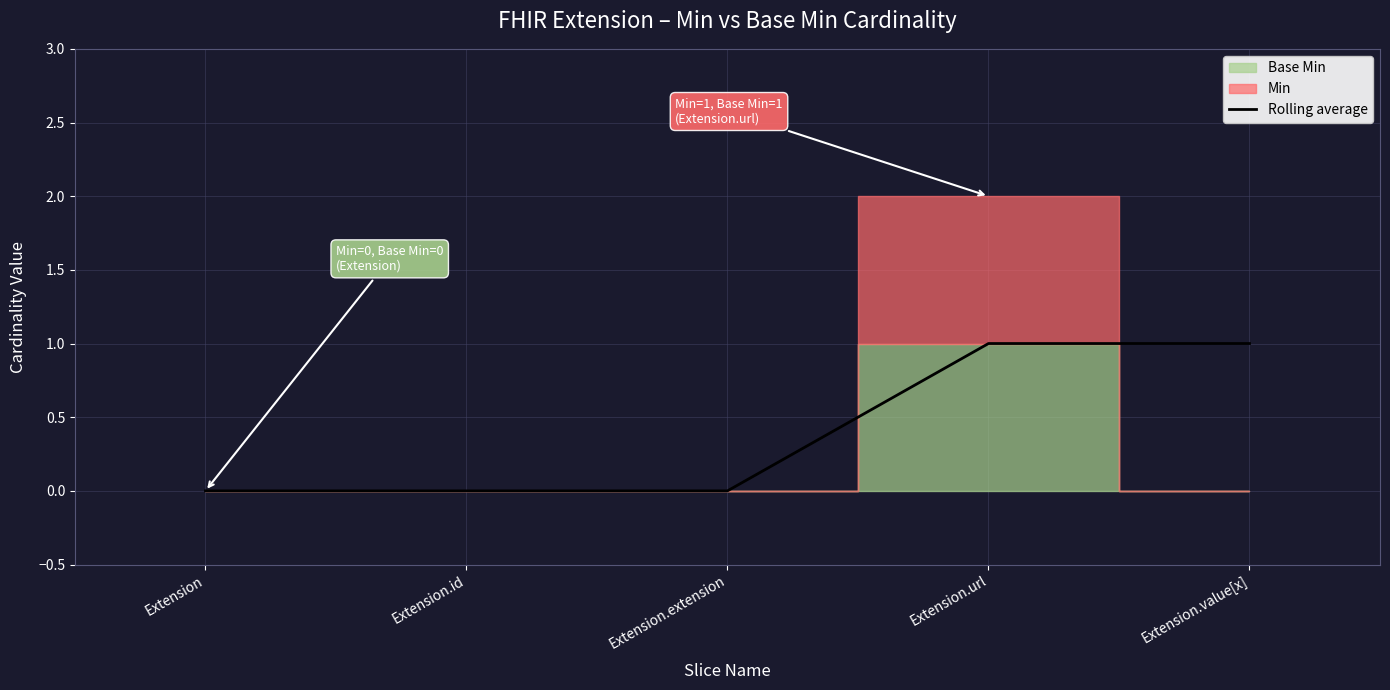

What is the sum of all values?

2